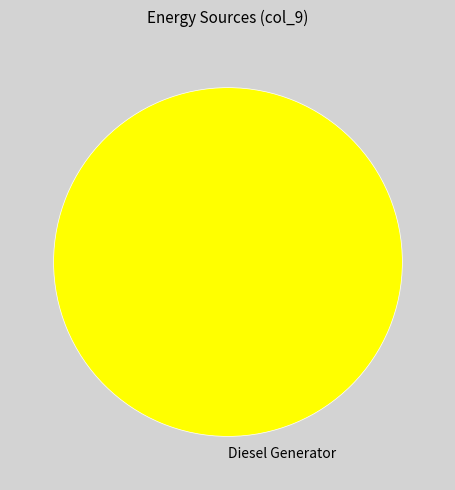

Which slice represents more than half of the pie?

Diesel Generator